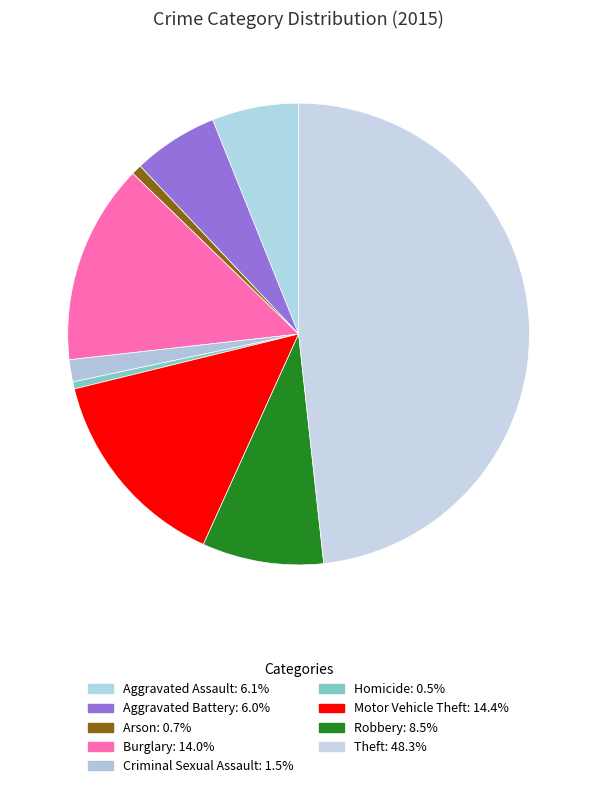

Rank the categories by value from highest to lowest.

Theft, Motor Vehicle Theft, Burglary, Robbery, Aggravated Assault, Aggravated Battery, Criminal Sexual Assault, Arson, Homicide